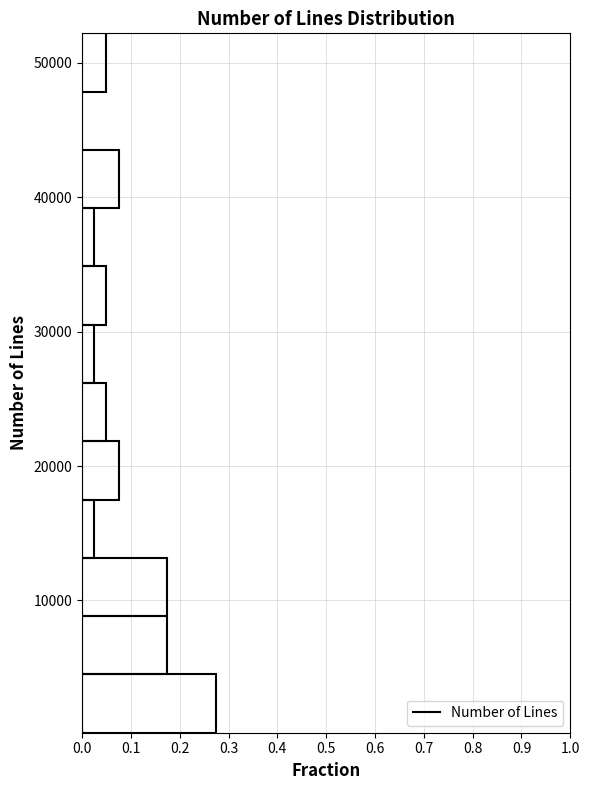

Reading bottom to top, transcribe this chart: for each bar, give the range it covers on the y-axis and its length. Neither the bar edges nor the lengths are printed on the chart, so give them approximately, as read against the axes.

0 to 4000: 0.28
4000 to 9000: 0.18
9000 to 13000: 0.18
13000 to 18000: 0.03
18000 to 22000: 0.08
22000 to 26000: 0.05
26000 to 31000: 0.03
31000 to 35000: 0.05
35000 to 39000: 0.03
39000 to 44000: 0.08
44000 to 48000: 0
48000 to 52000: 0.05